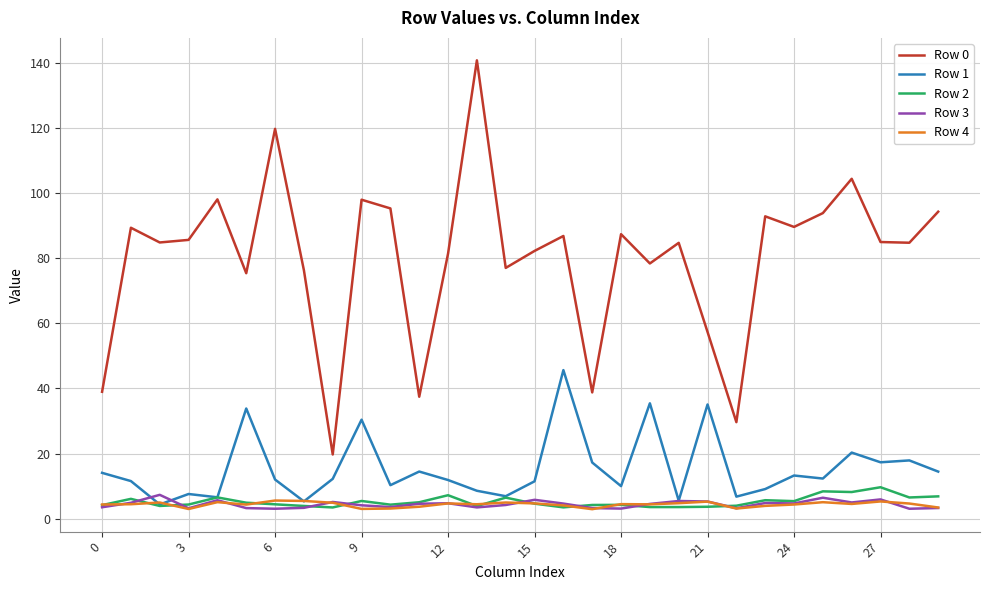

How many interior local valleys does the Row 0 series have?

10